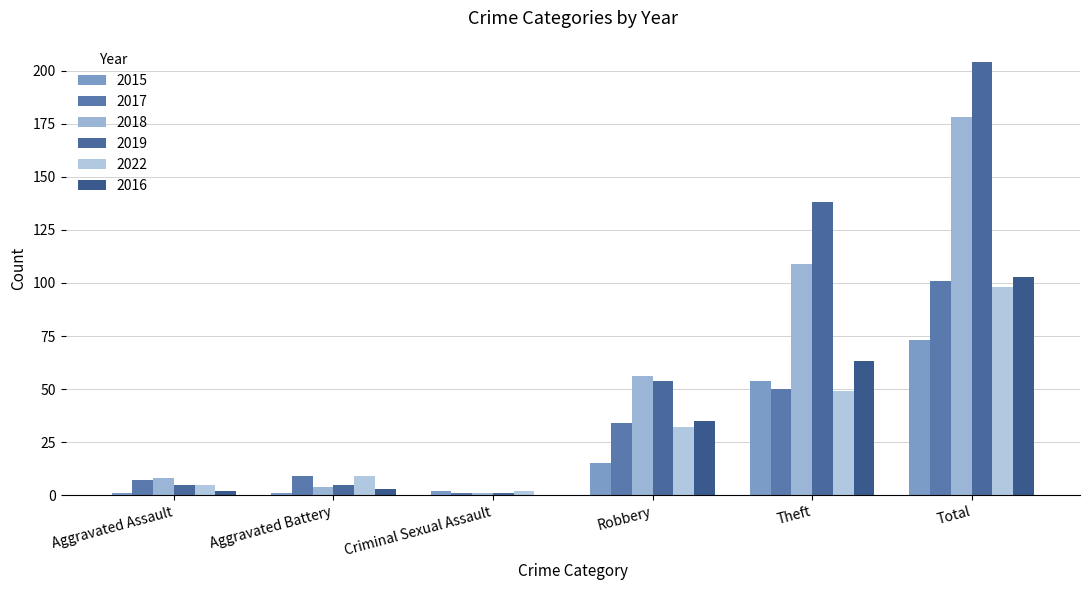

Where is 2017 nearest to the value 51?

Theft